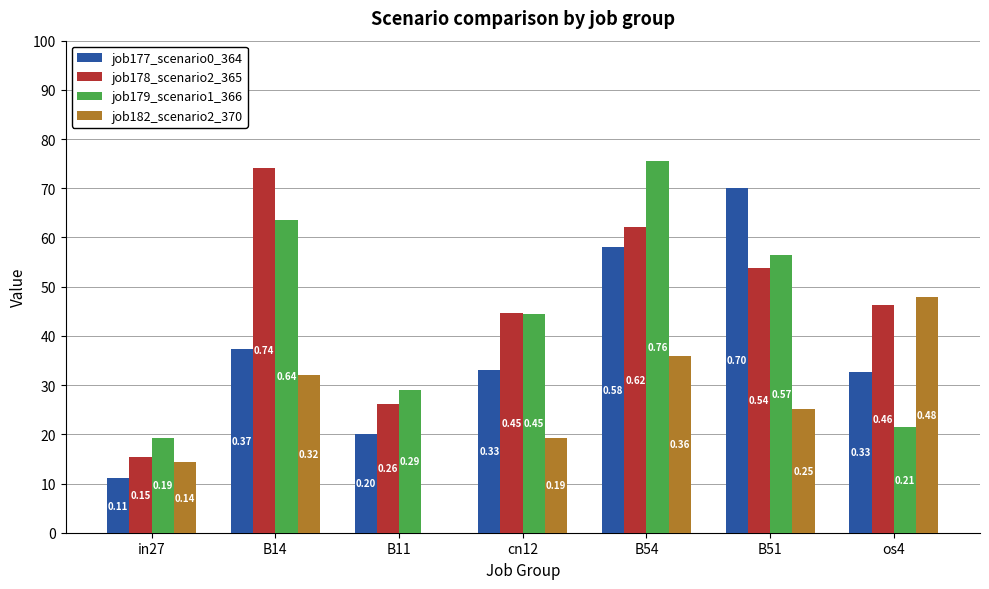

Rank the series by their maximum value, from highest to lowest.

job179_scenario1_366, job178_scenario2_365, job177_scenario0_364, job182_scenario2_370